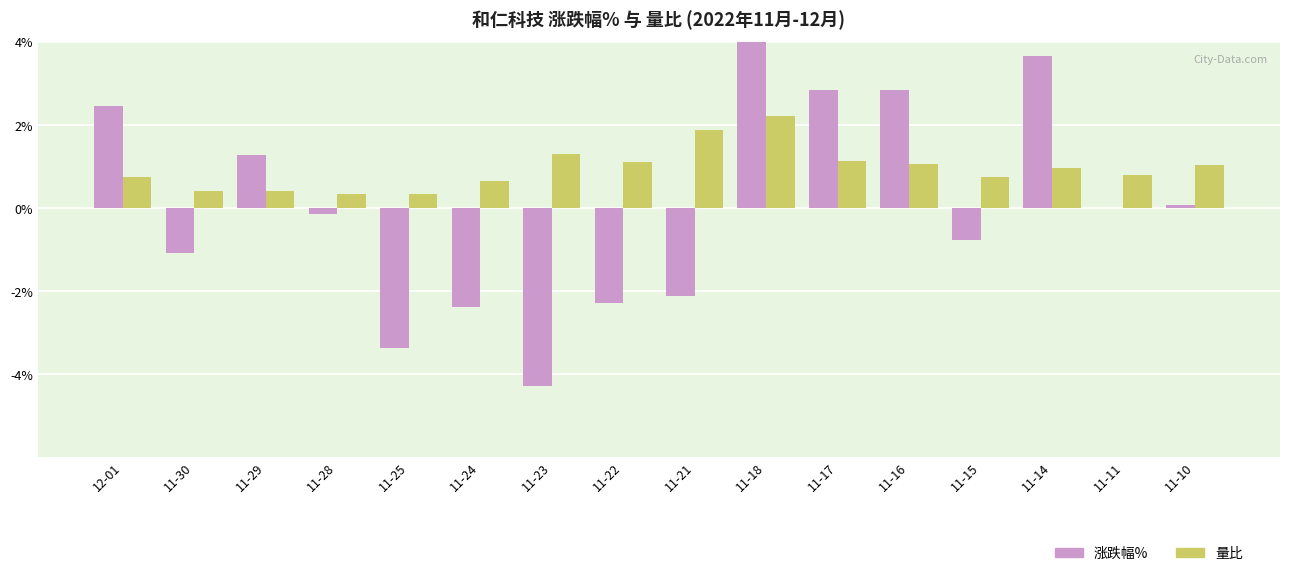

Reading right to left, transcribe all the data shown in this chart.

涨跌幅%: 11-10=0.1	11-11=0.0	11-14=3.6	11-15=-0.8	11-16=2.8	11-17=2.8	11-18=4.4	11-21=-2.1	11-22=-2.3	11-23=-4.3	11-24=-2.4	11-25=-3.4	11-28=-0.1	11-29=1.3	11-30=-1.1	12-01=2.5
量比: 11-10=1.0	11-11=0.8	11-14=0.9	11-15=0.7	11-16=1.1	11-17=1.1	11-18=2.2	11-21=1.9	11-22=1.1	11-23=1.3	11-24=0.7	11-25=0.3	11-28=0.3	11-29=0.4	11-30=0.4	12-01=0.7